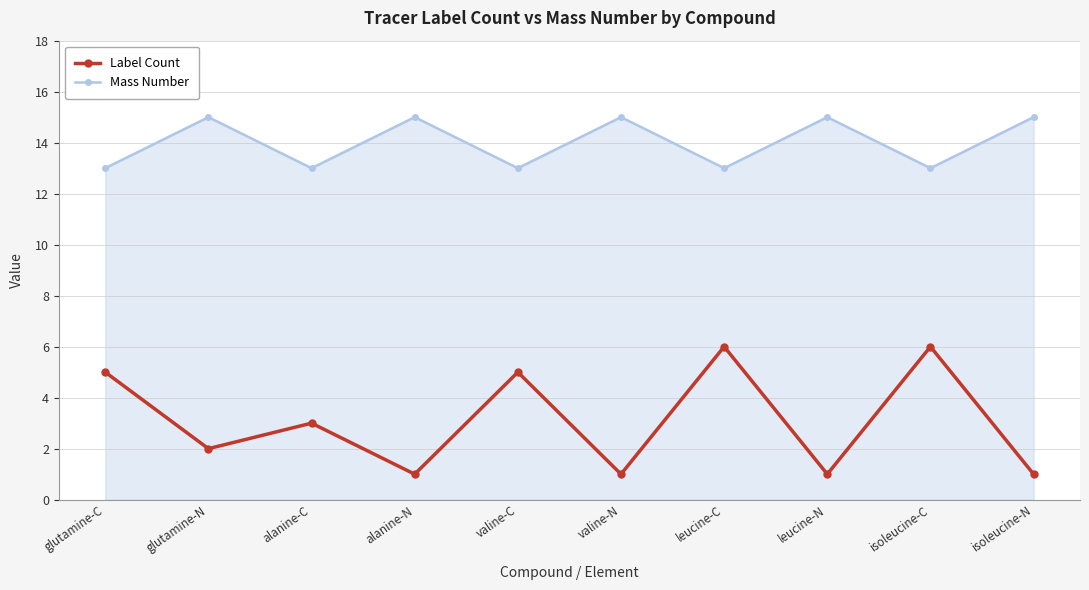

True or false: Label Count has more than 2 points higher than both neighbors.

True